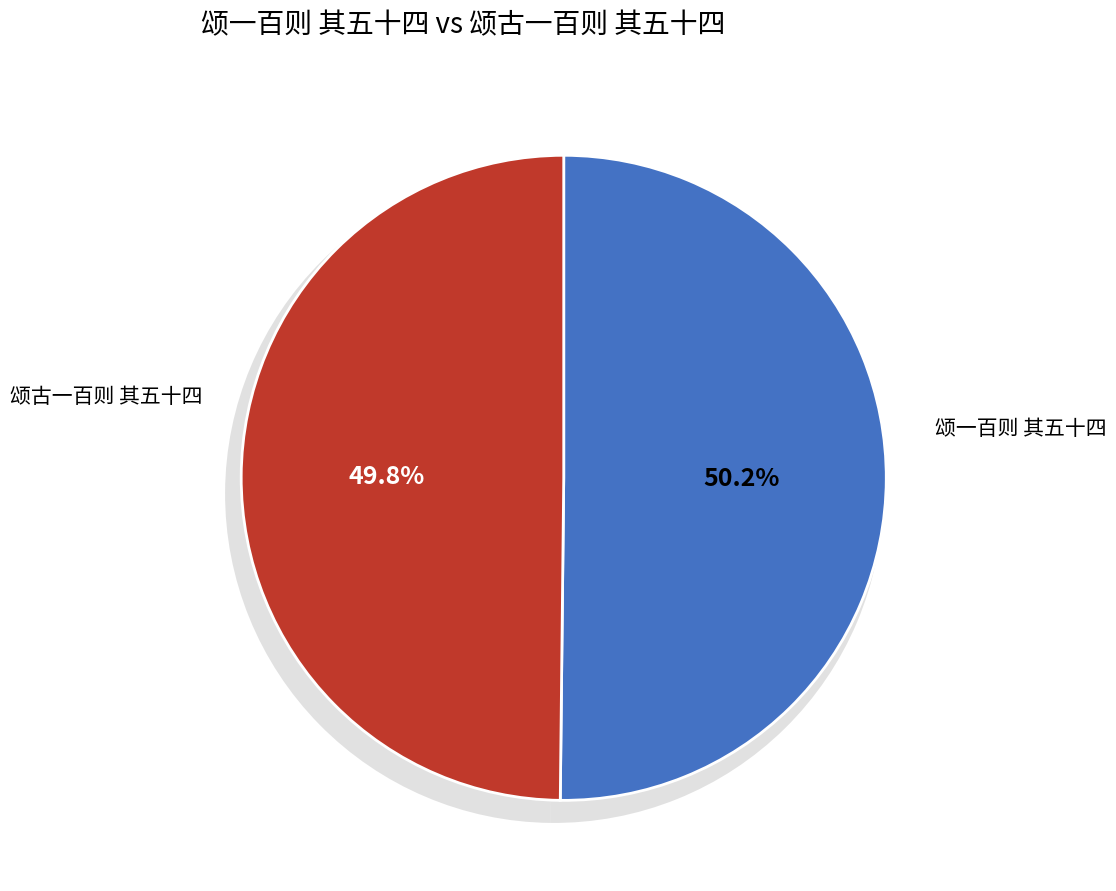

What is the largest slice in the pie chart?

颂一百则 其五十四